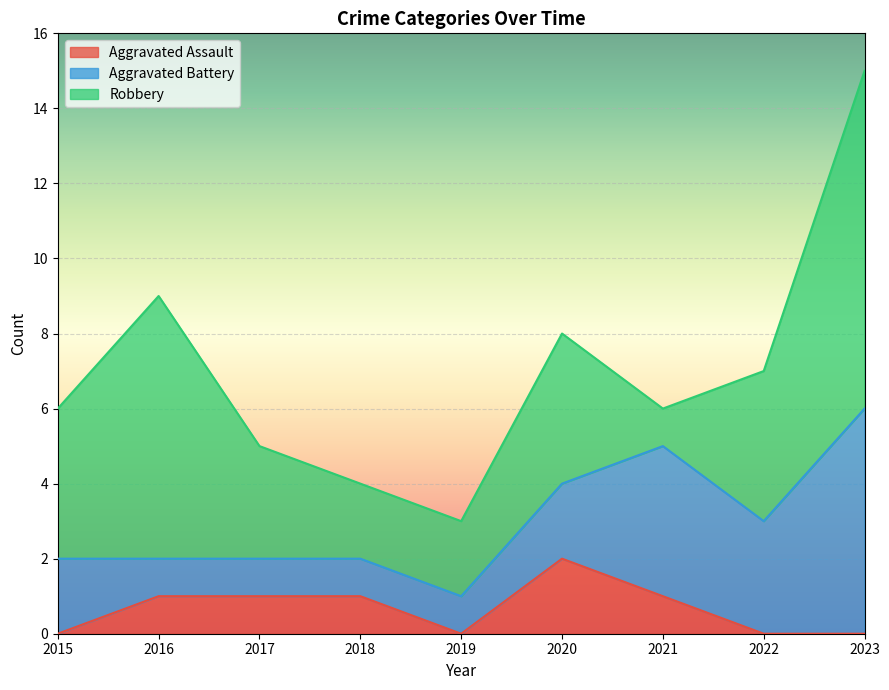

At which label does Robbery first exceed 4?

2016